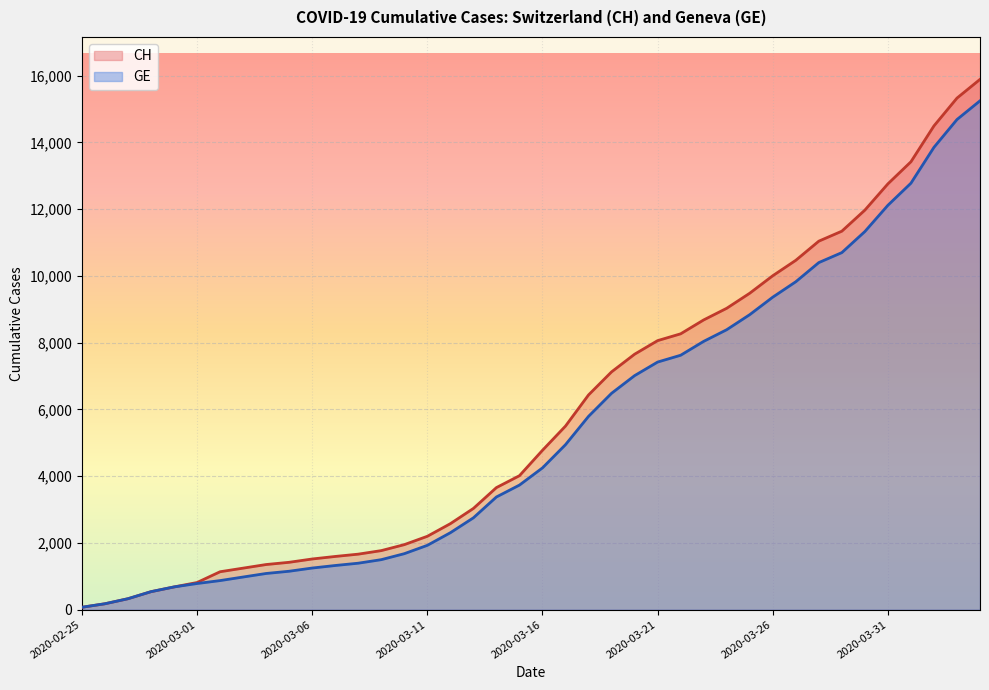

What are all the series names shown in the legend?

CH, GE